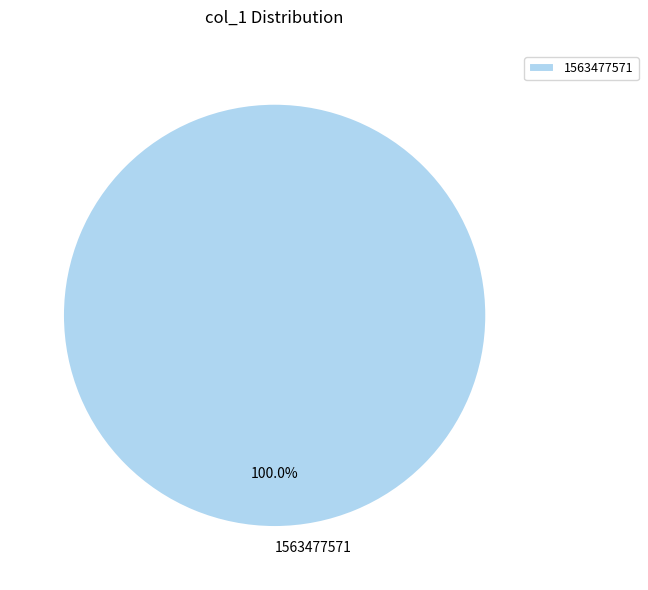

Rank the categories by value from highest to lowest.

1563477571